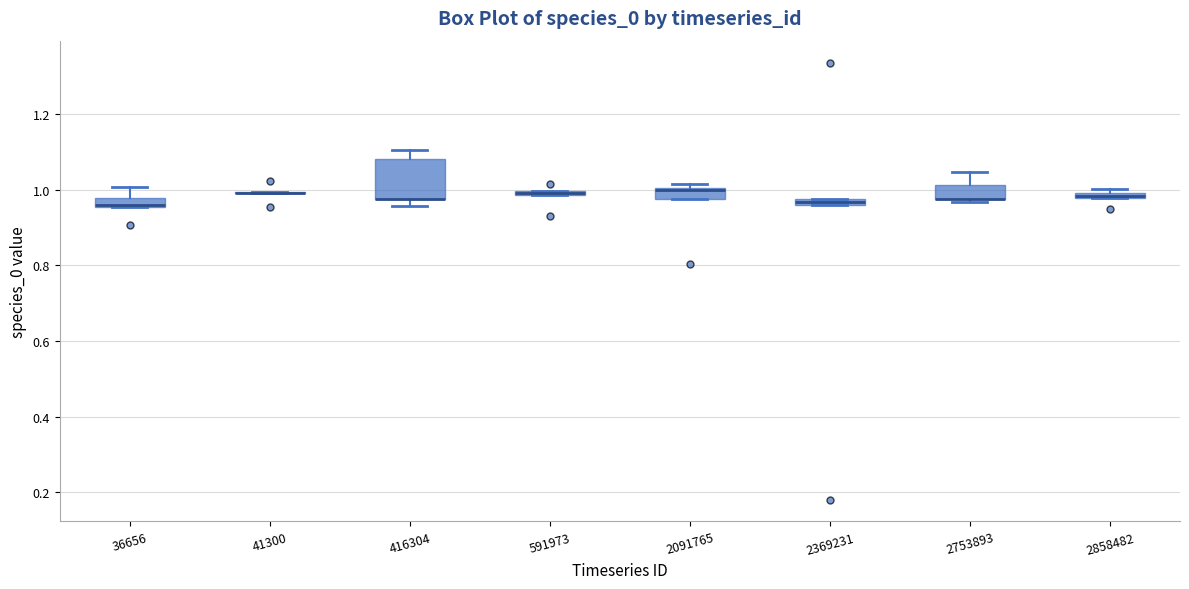

Which box is the tallest, from its lower edge to its upper edge?

416304